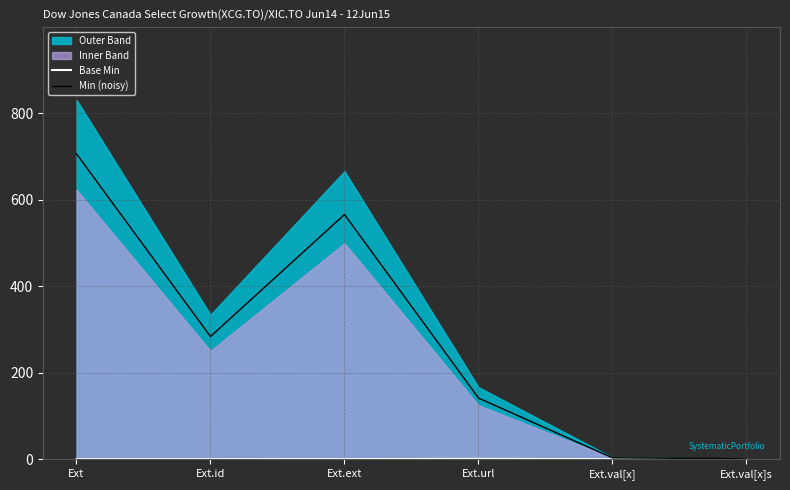

How many values in the Min (noisy) series exceed 283?

3